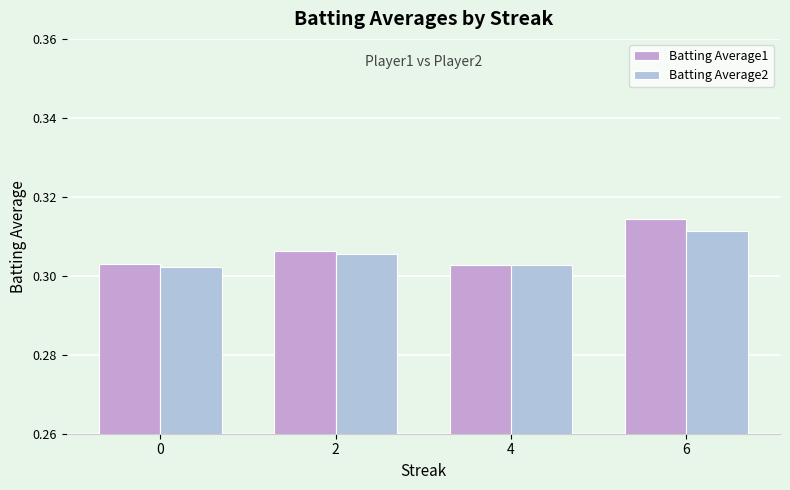

Which series has the largest range (max minus min)?

Batting Average1